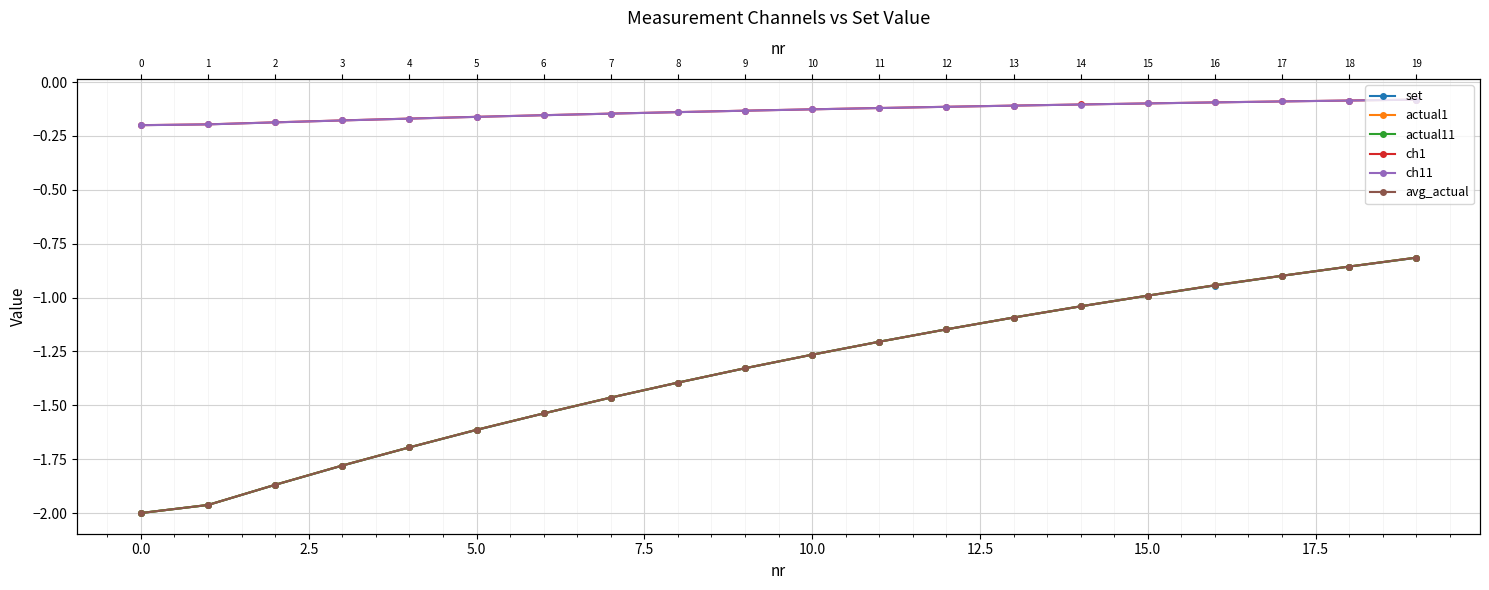

Which series has the widest spread of values?

actual1